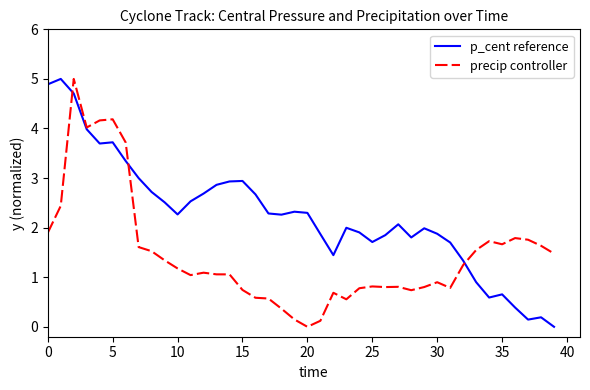

Which series has the largest total across all categories?

p_cent reference